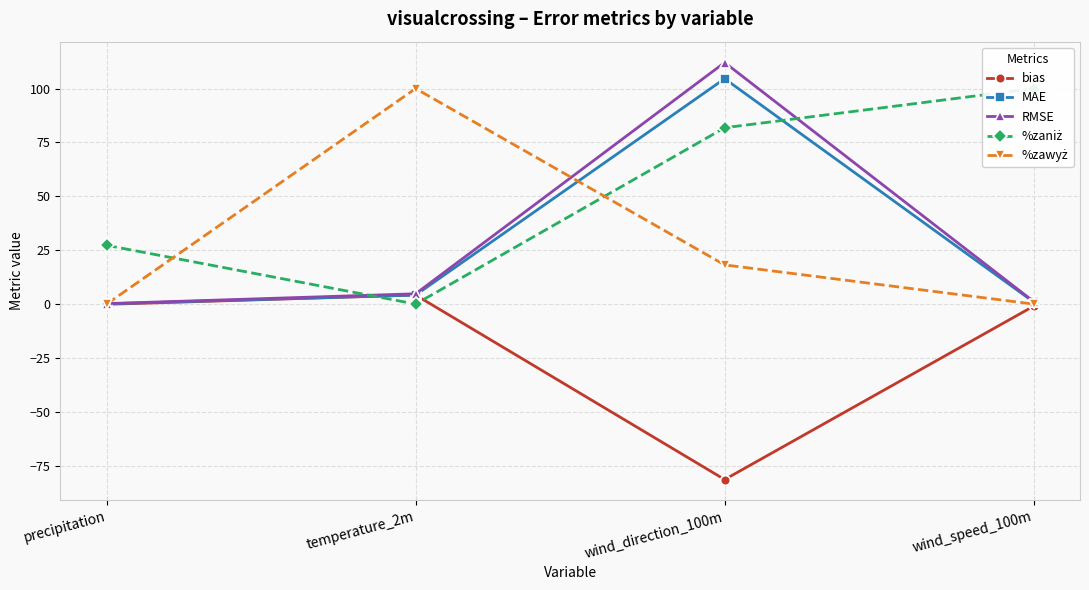

The value of bias at wind_direction_100m is -142.4. True or false?

False